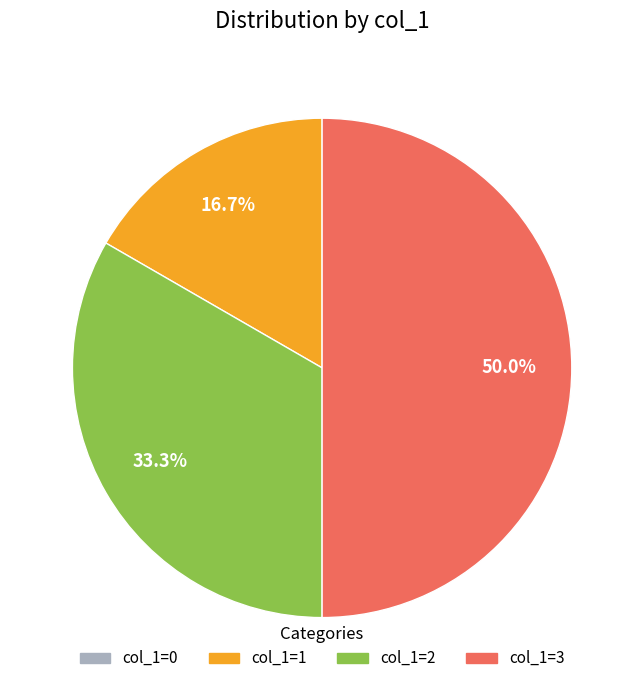

To the nearest percent, what is the difference between the largest and smallest slice percentages?

50%